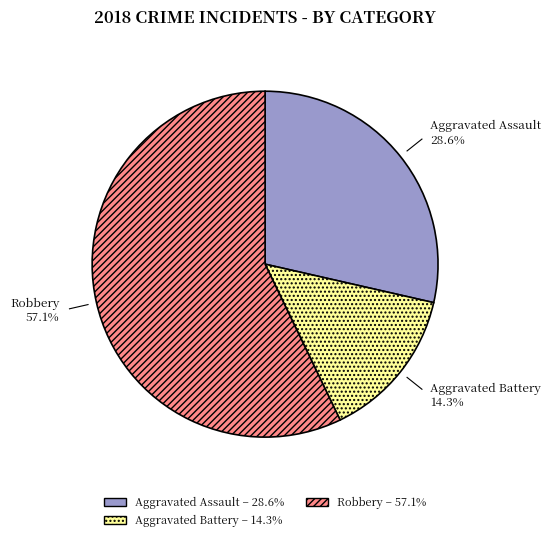

Does any single category account for the majority?

Yes